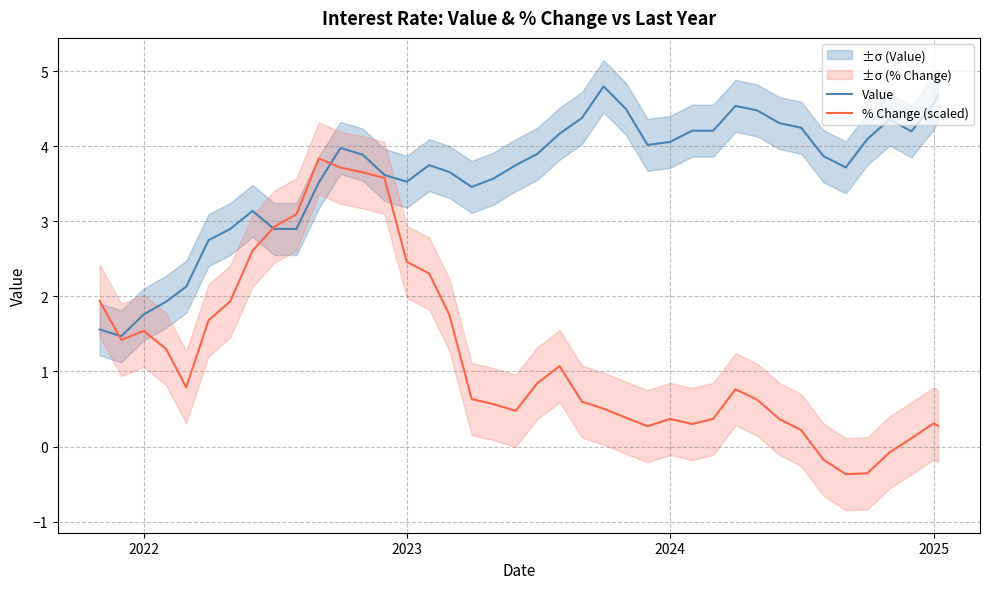

What is the highest value of the Value series?

4.8